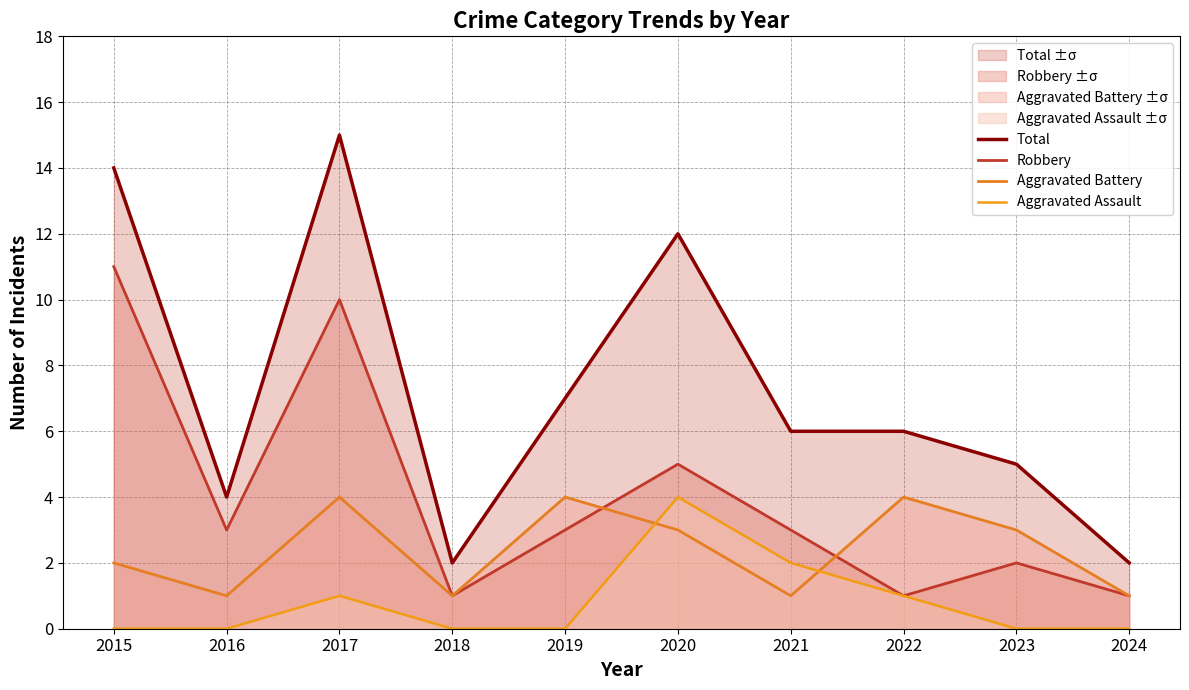

True or false: Total and Aggravated Battery cross at least once.

False